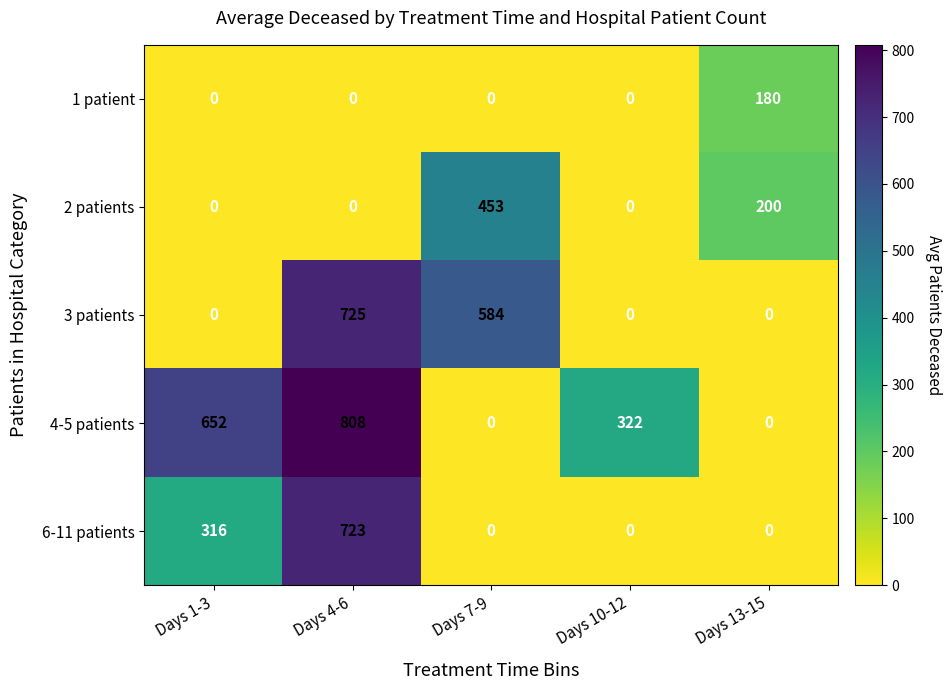

Reading right to left, extract all data points from this chart.

1 patient: Days 13-15=180	Days 10-12=0	Days 7-9=0	Days 4-6=0	Days 1-3=0
2 patients: Days 13-15=200	Days 10-12=0	Days 7-9=453	Days 4-6=0	Days 1-3=0
3 patients: Days 13-15=0	Days 10-12=0	Days 7-9=584	Days 4-6=725	Days 1-3=0
4-5 patients: Days 13-15=0	Days 10-12=322	Days 7-9=0	Days 4-6=808	Days 1-3=652
6-11 patients: Days 13-15=0	Days 10-12=0	Days 7-9=0	Days 4-6=723	Days 1-3=316